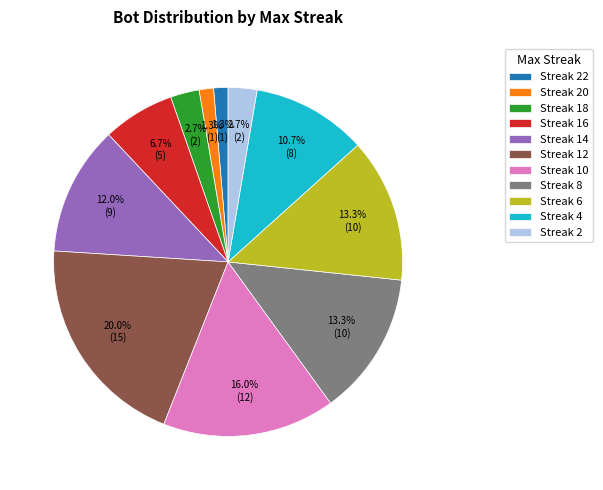

What percentage do Streak 6 and Streak 16 together represent?

20.0%